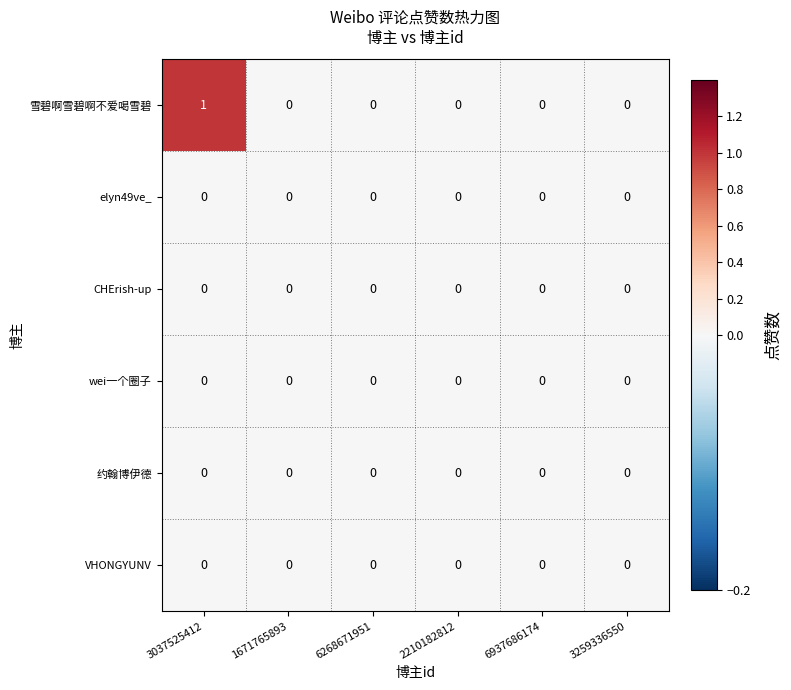

Which series has the widest spread of values?

雪碧啊雪碧啊不爱喝雪碧